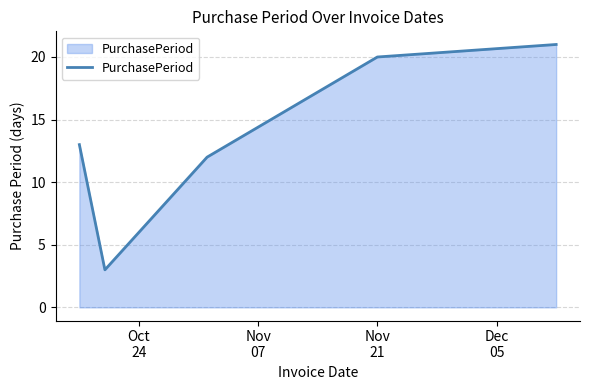

What is the smallest value displayed?

3